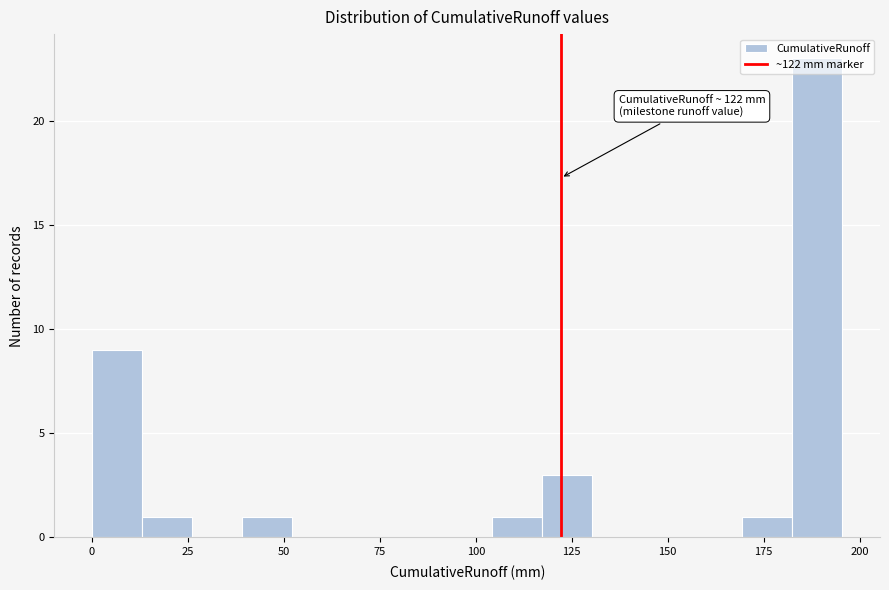

Around what value on the x-axis is the tallest bar? Give the approximate position of its centre, as read against the axis.

190